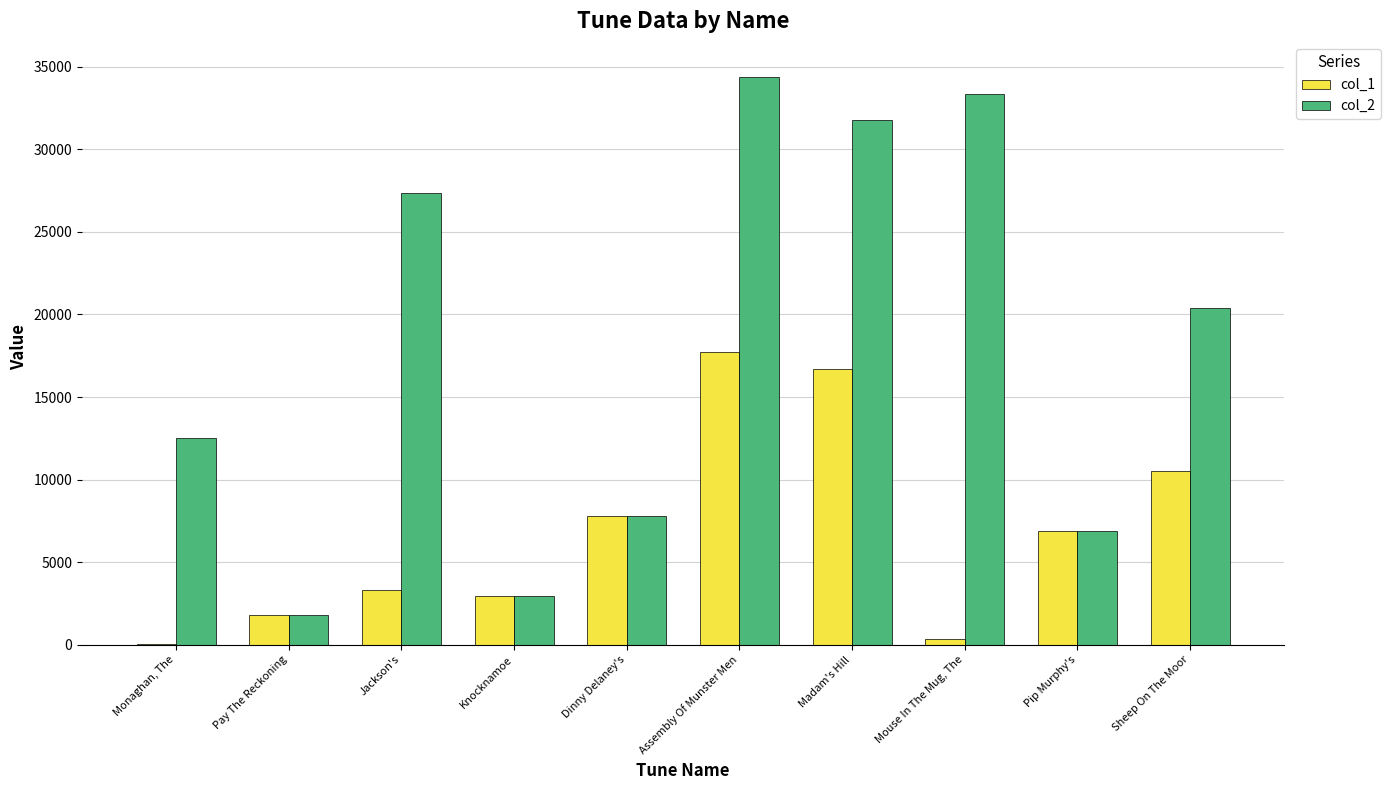

Reading right to left, transcribe all the data shown in this chart.

col_1: 10506	6866	362	16686	17752	7777	2943	3325	1805	67
col_2: 20404	6866	33344	31760	34362	7777	2943	27356	1805	12519